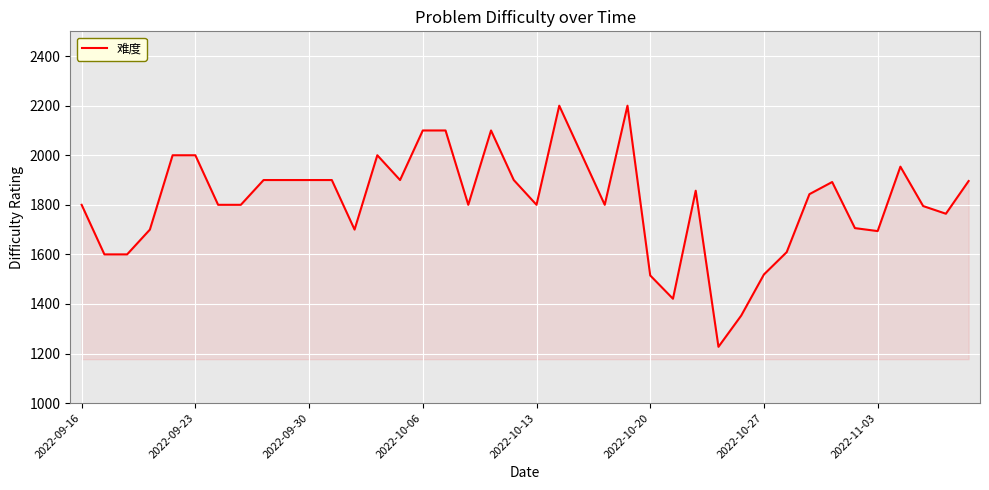

What is the difference between the maximum and minimum values?

973